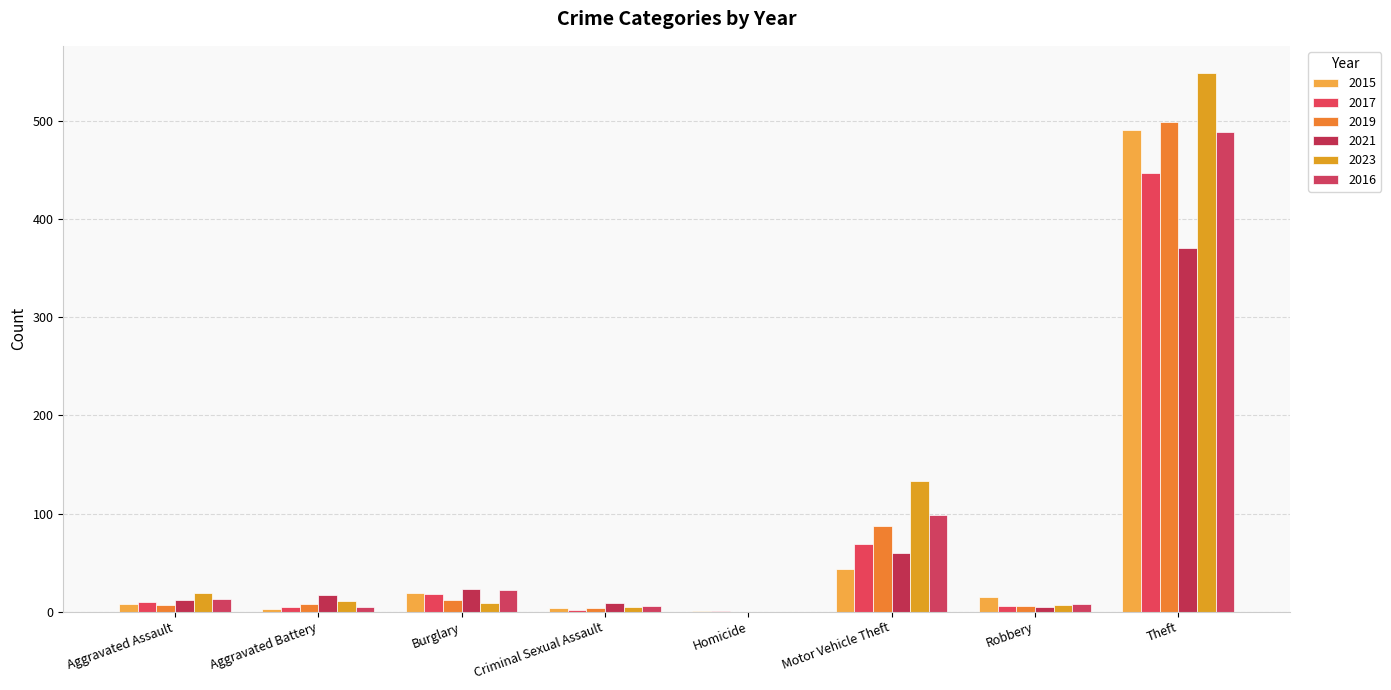

At which category is the sum across all series the highest?

Theft